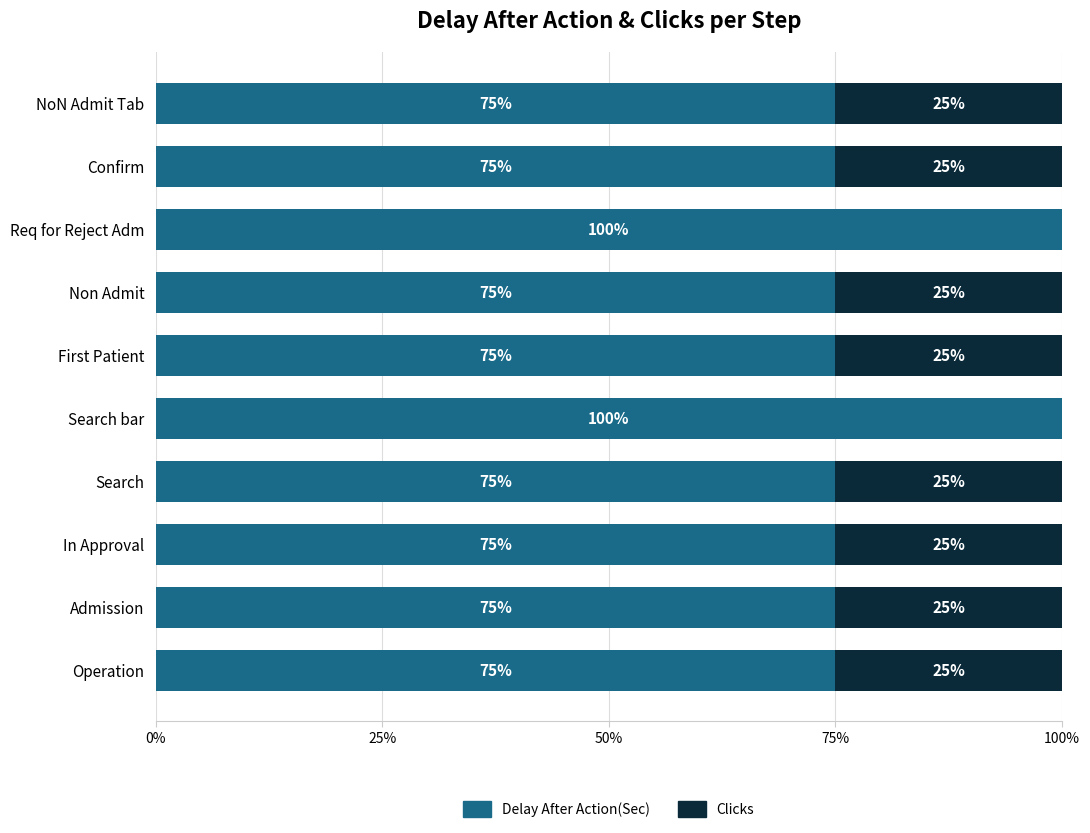

What is the sum of the Delay After Action(Sec) values at Non Admit and In Approval?

150